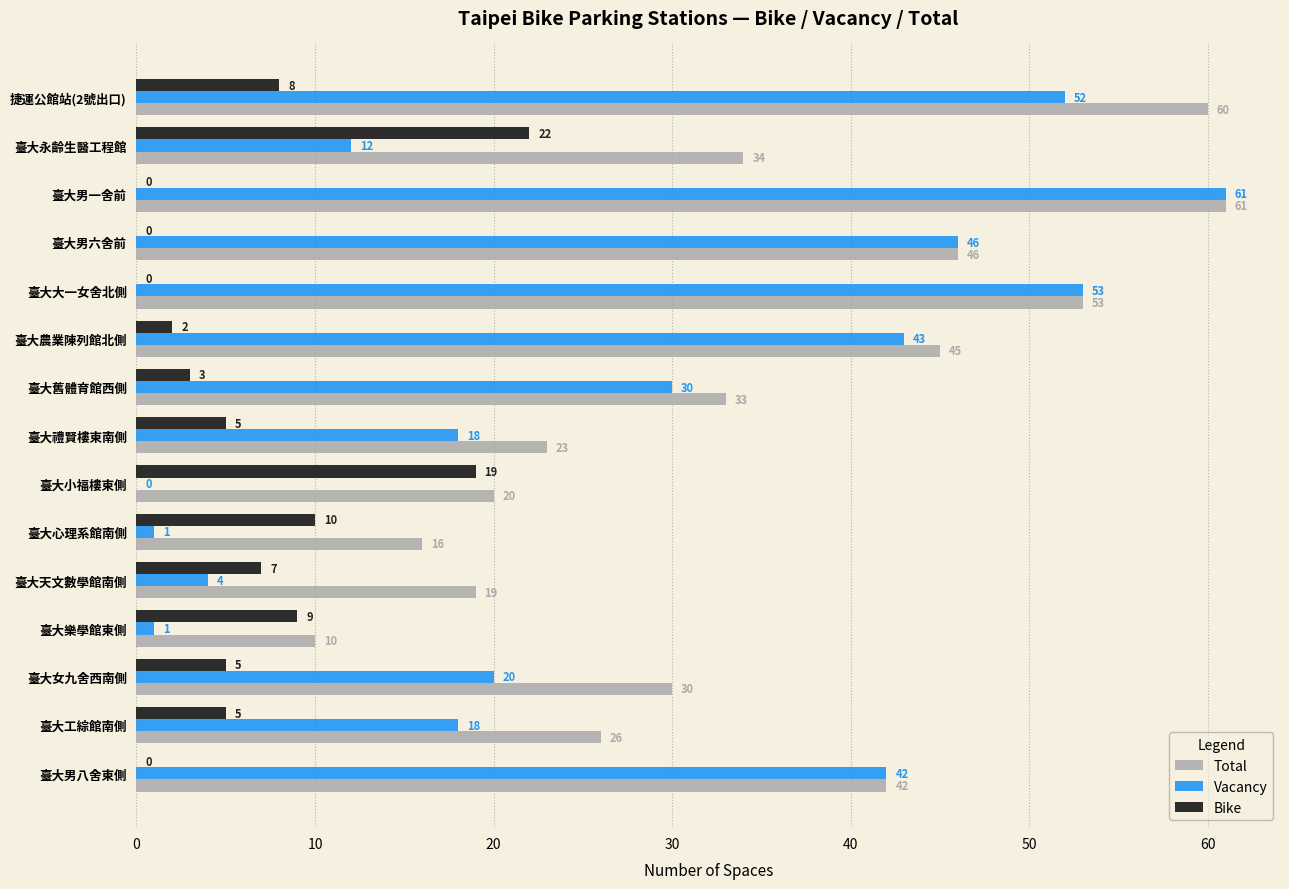

What is the sum of all Total values?

518